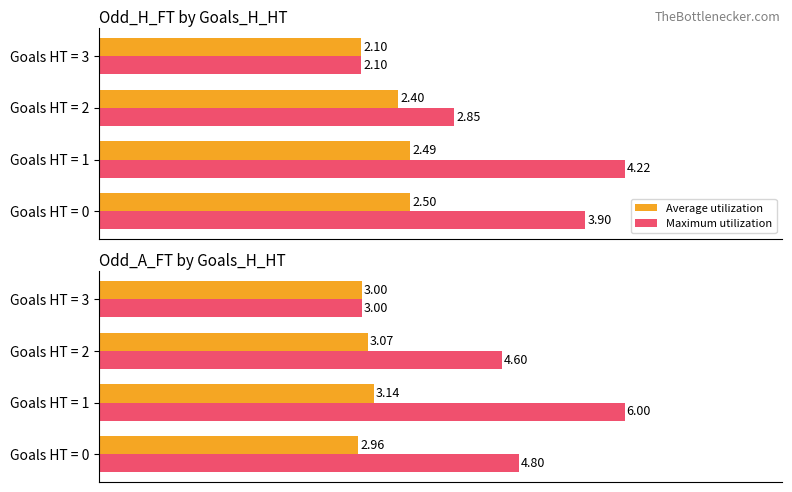

How many groups of bars are there?

4